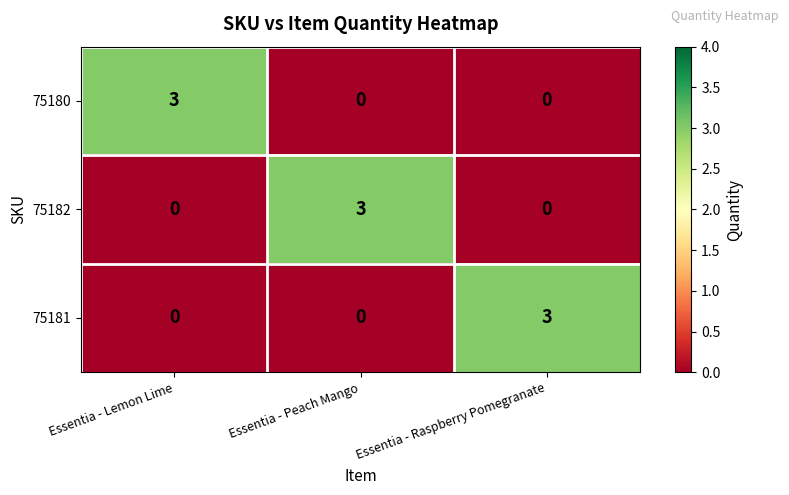

What is the spread (max minus min) of values at Essentia - Lemon Lime?

3